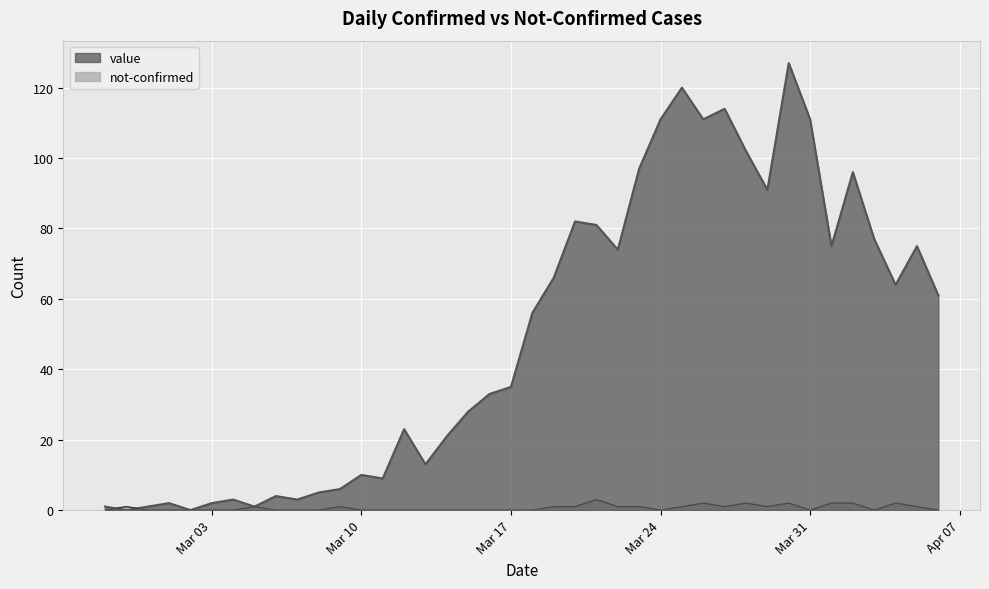

What is the maximum value for value?

127